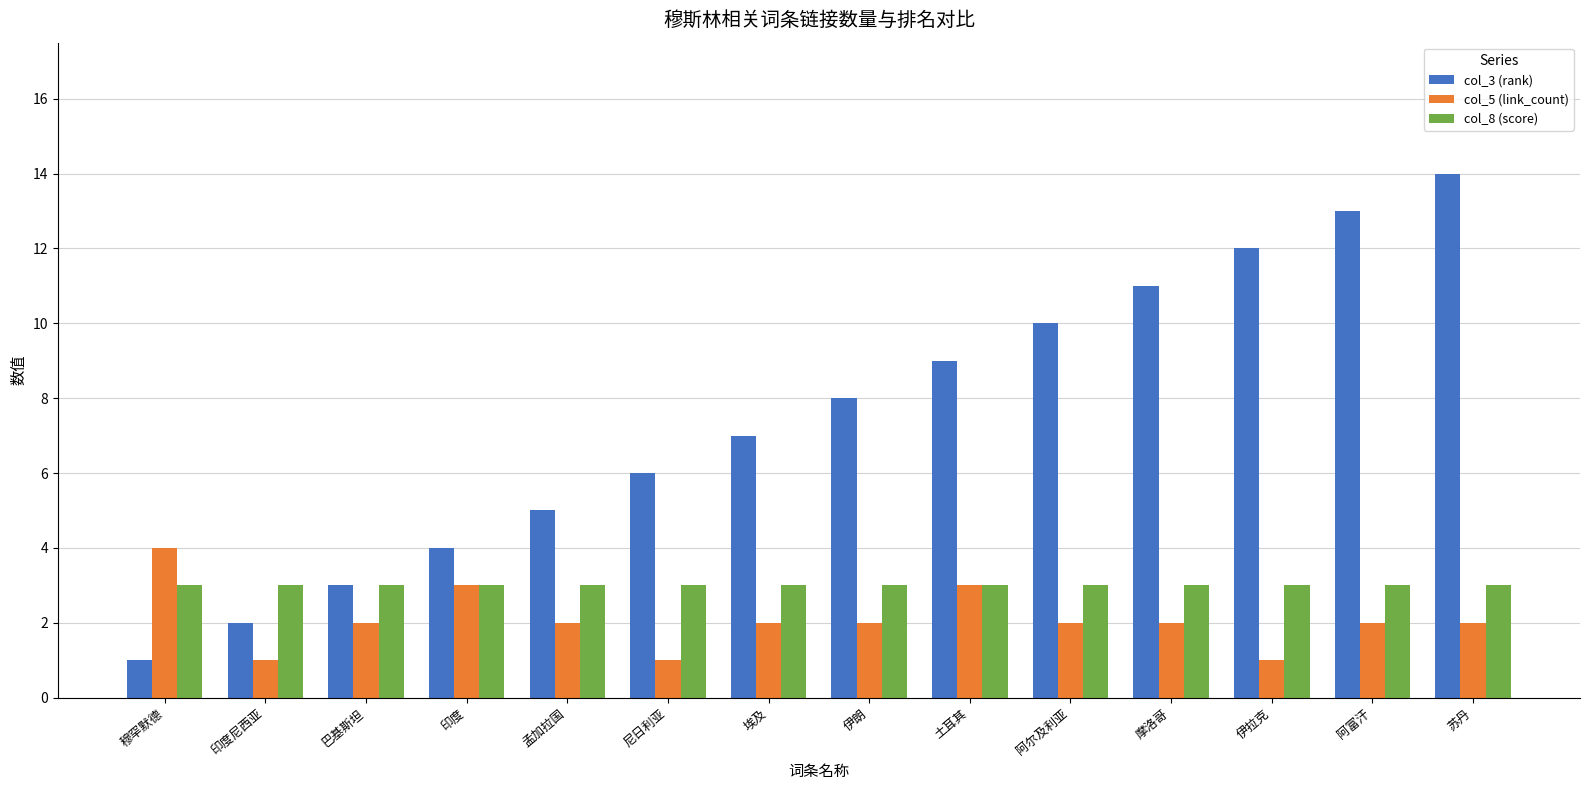

What is the maximum value for col_8 (score)?

3